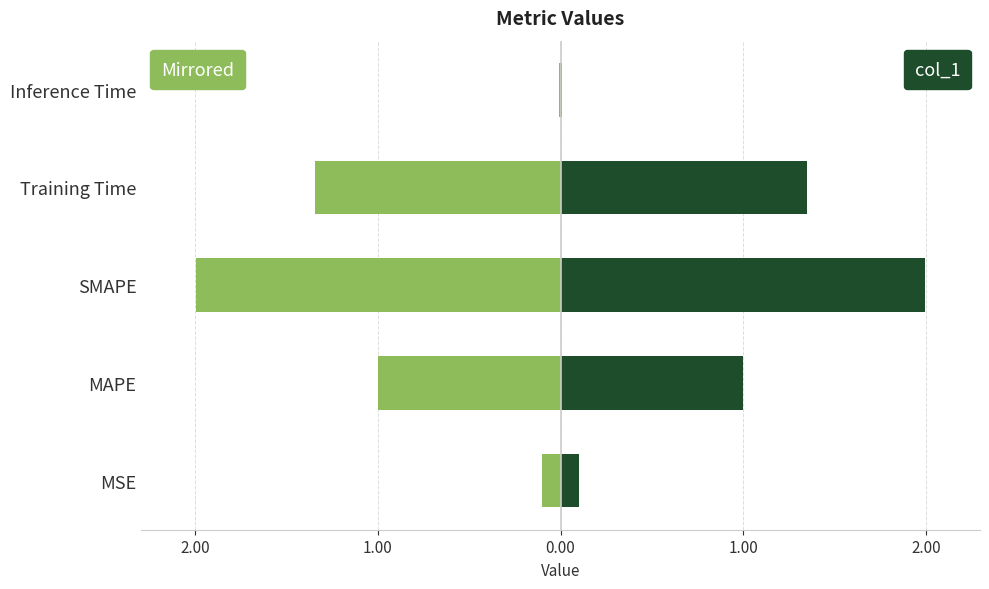

Are the bars horizontal?

Yes